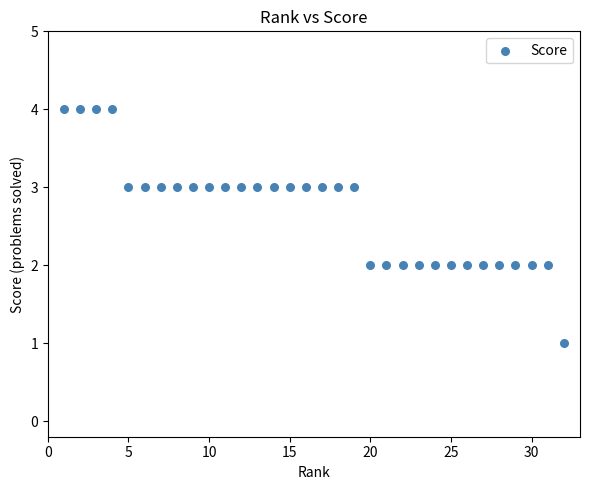

What is the range of X values (max minus min)?

31